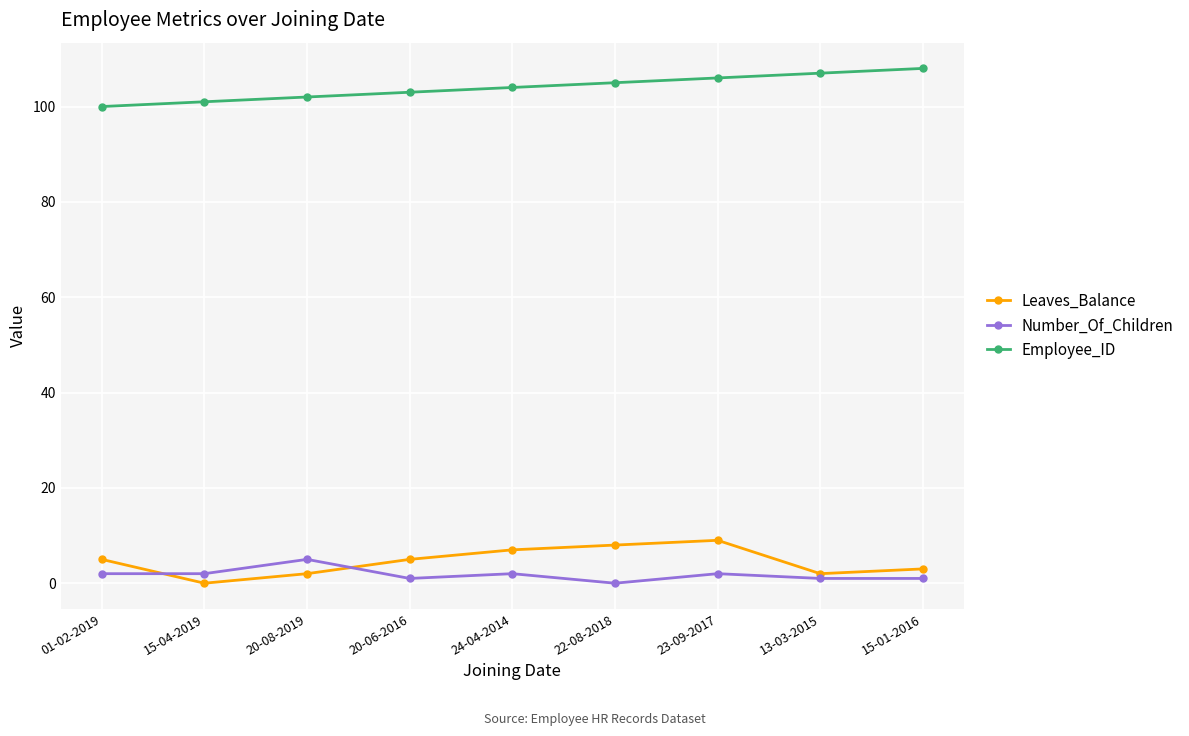

Is this an area chart (filled region under the line)?

No